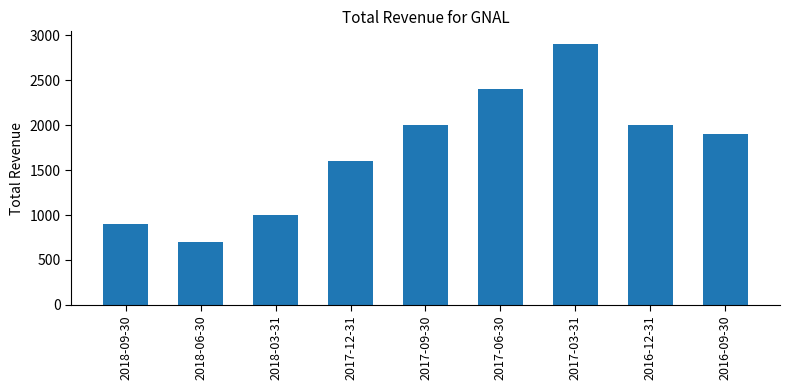

The chart shows a value of 2000 at 2016-12-31. True or false?

True